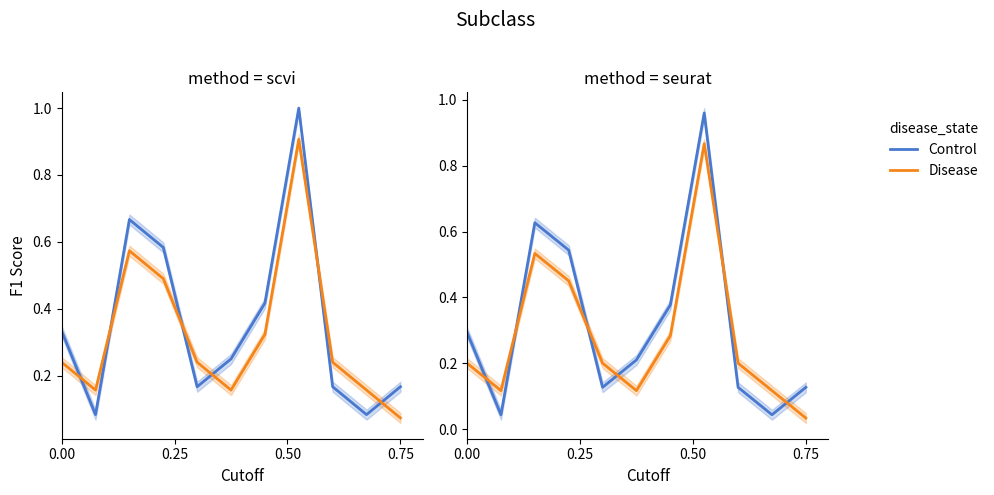

How many intersections are there between Disease and Control?

6